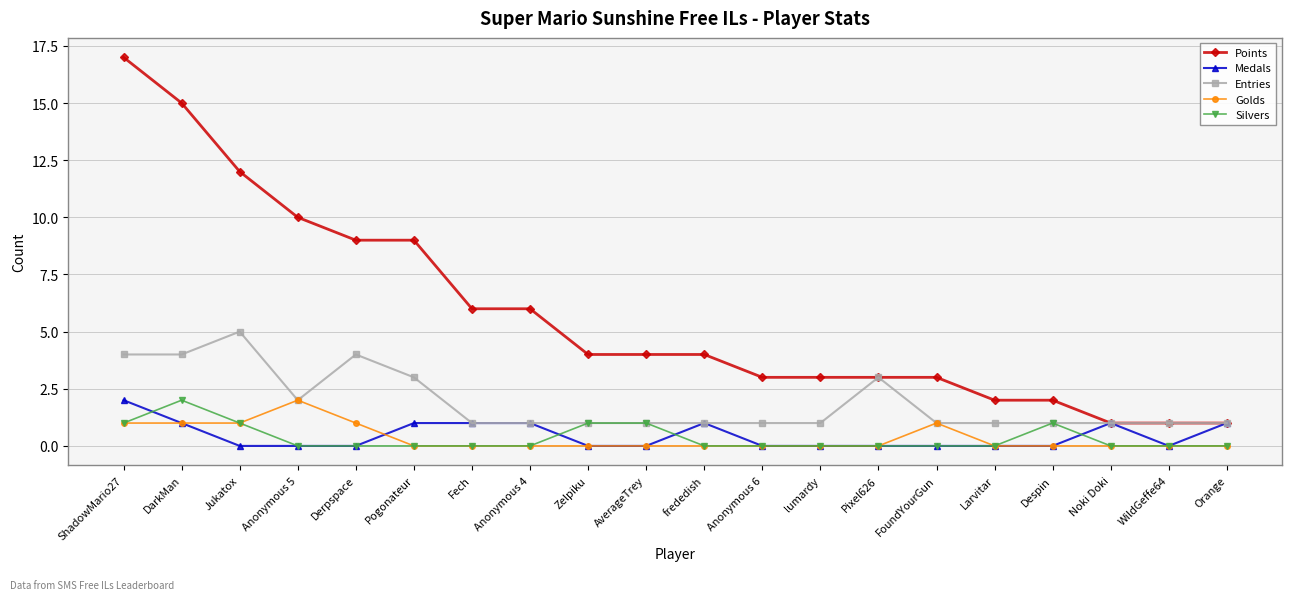

Which label corresponds to the largest value in the chart?

ShadowMario27